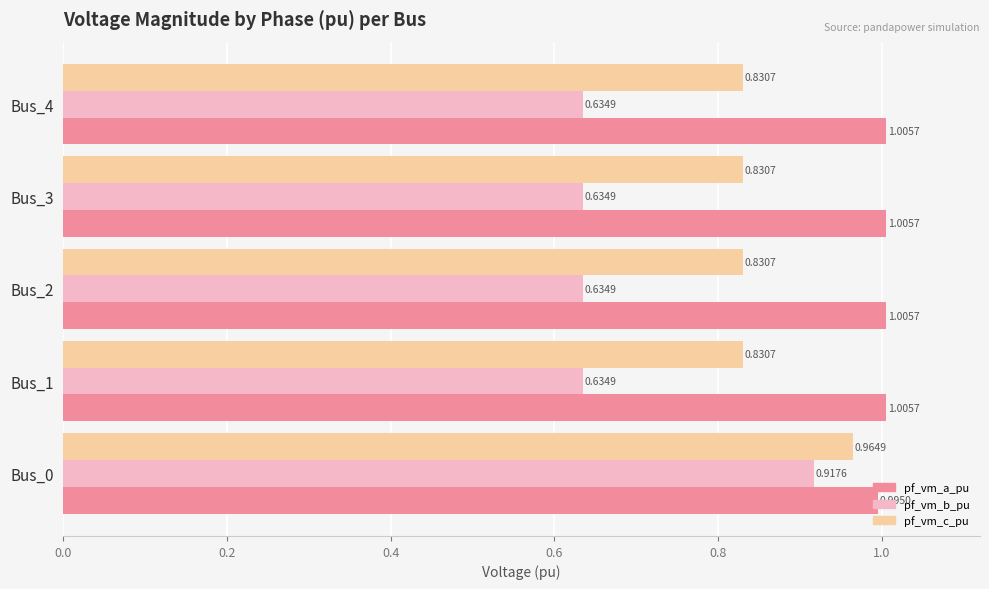

At Bus_1, list the series in order from smallest to largest.

pf_vm_b_pu, pf_vm_c_pu, pf_vm_a_pu